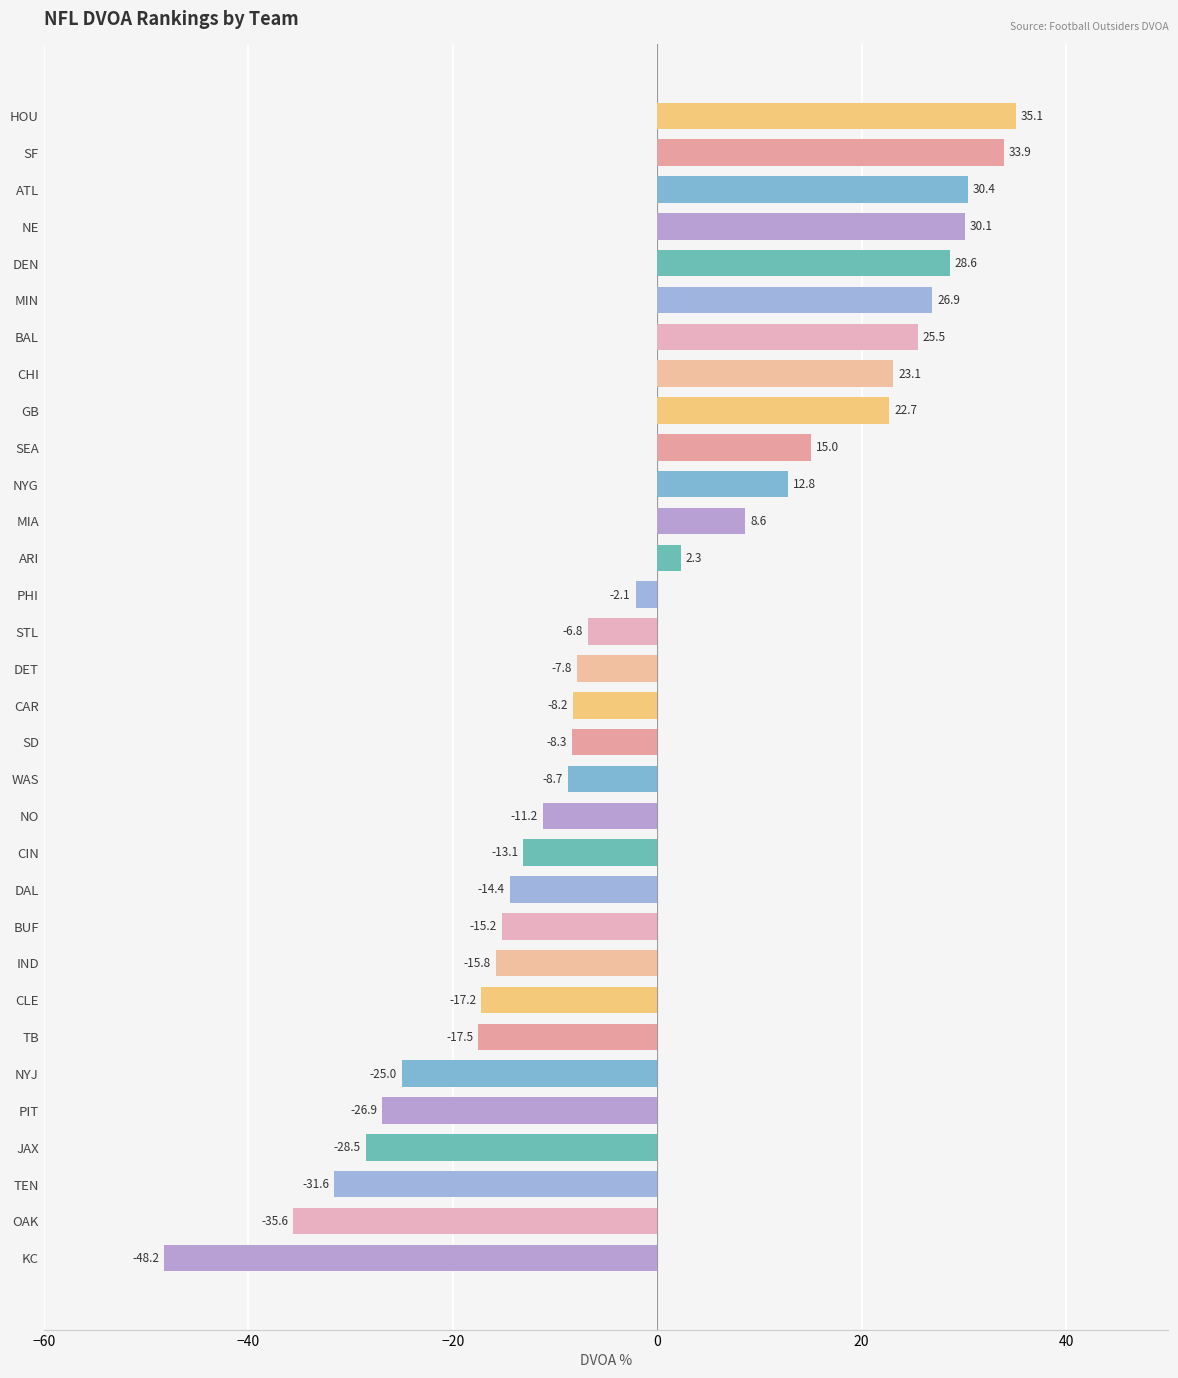

What is the average value?

-1.5